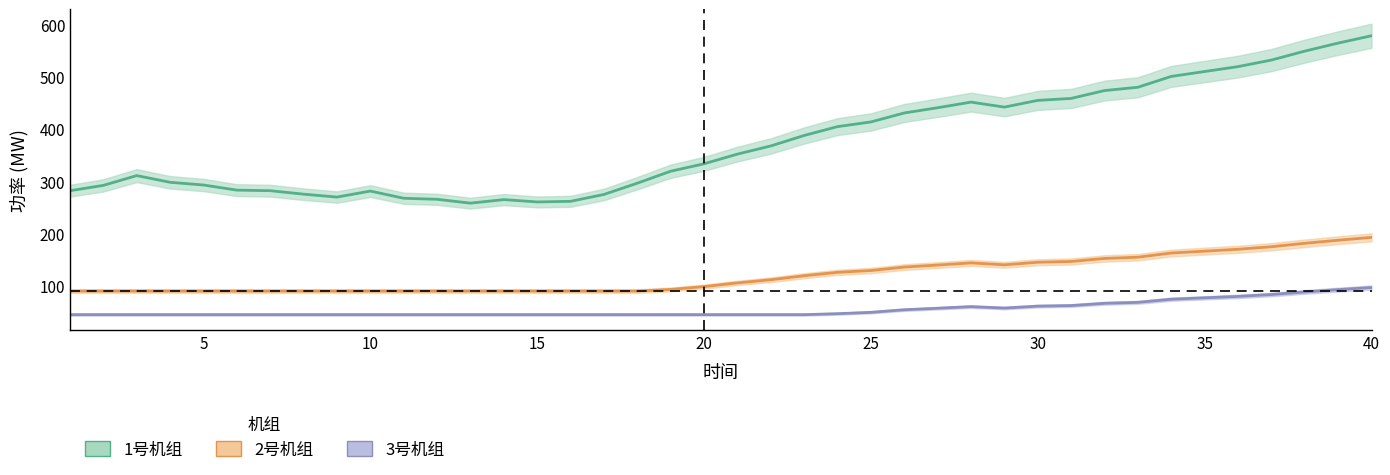

Does the chart display data point markers on the line(s)?

No